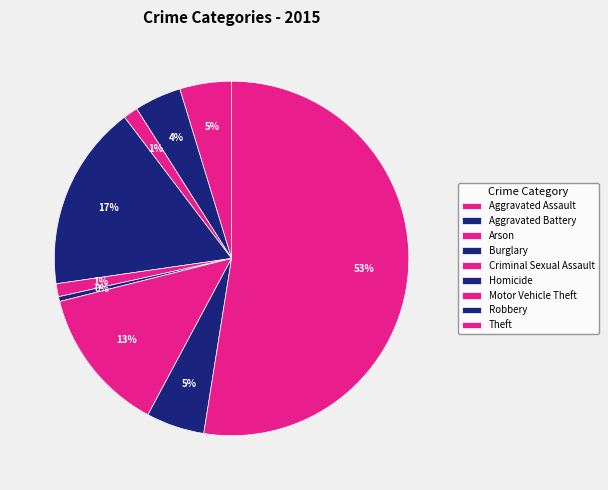

Count the number of slices in the pie.

9